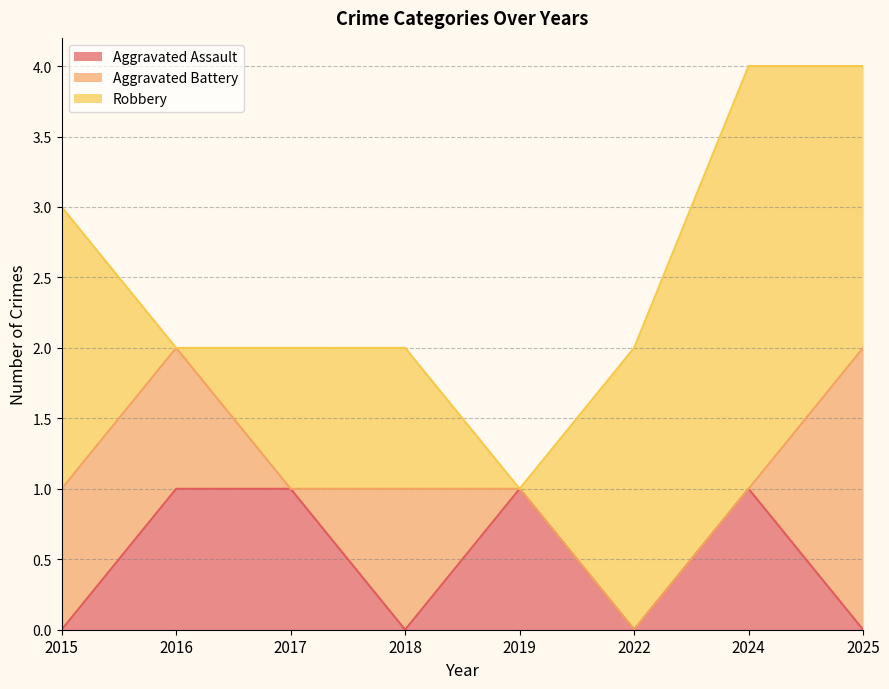

Rank the series by their maximum value, from highest to lowest.

Robbery, Aggravated Battery, Aggravated Assault